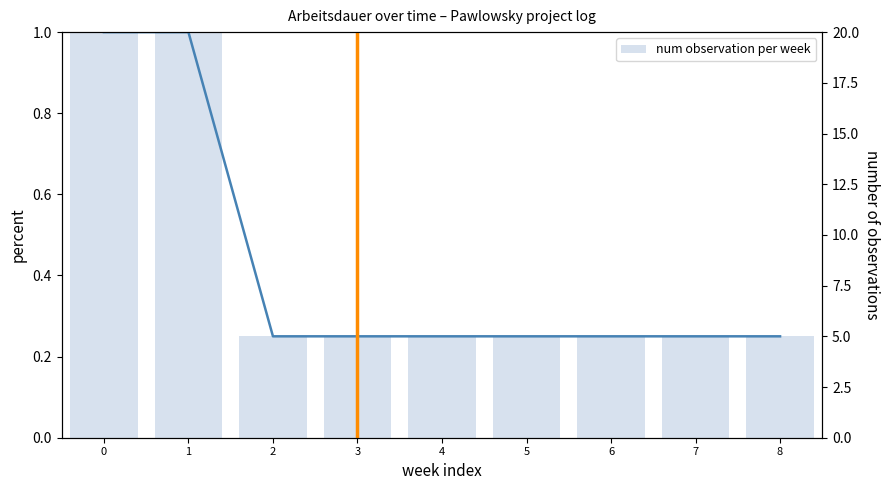

At how many categories does at least one series exceed 0?

9